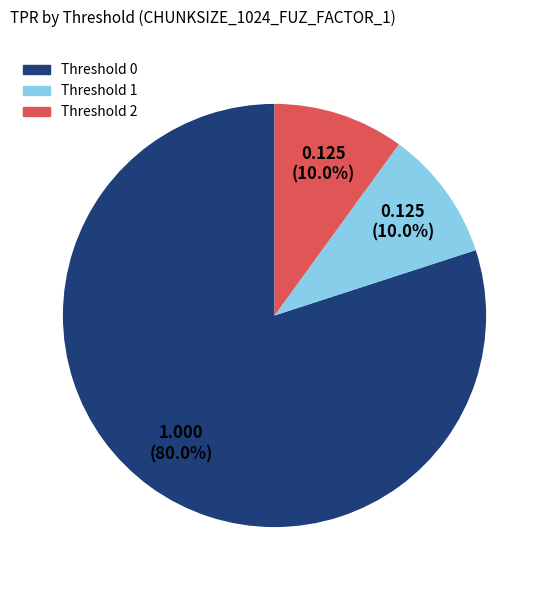

Does any single category account for the majority?

Yes